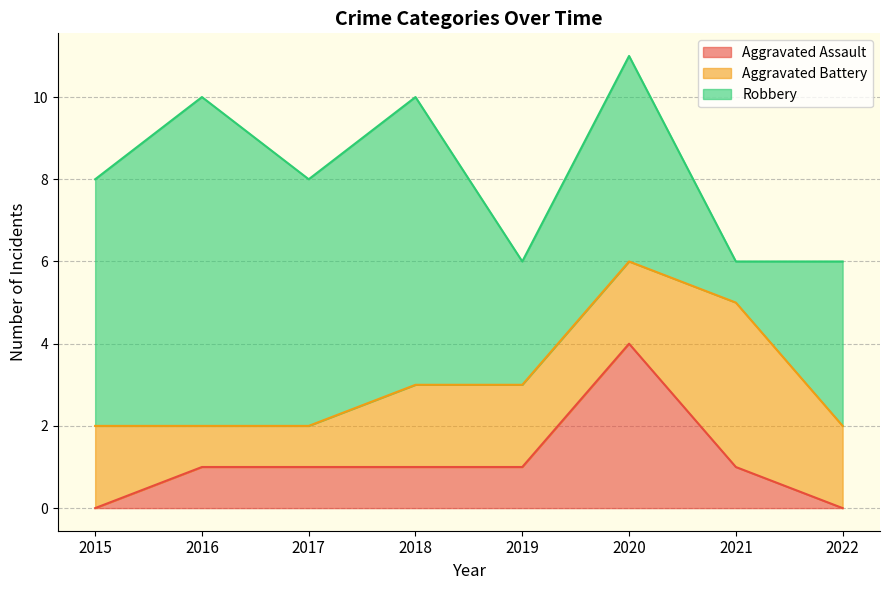

How many data points in Aggravated Battery are less than 2?

2